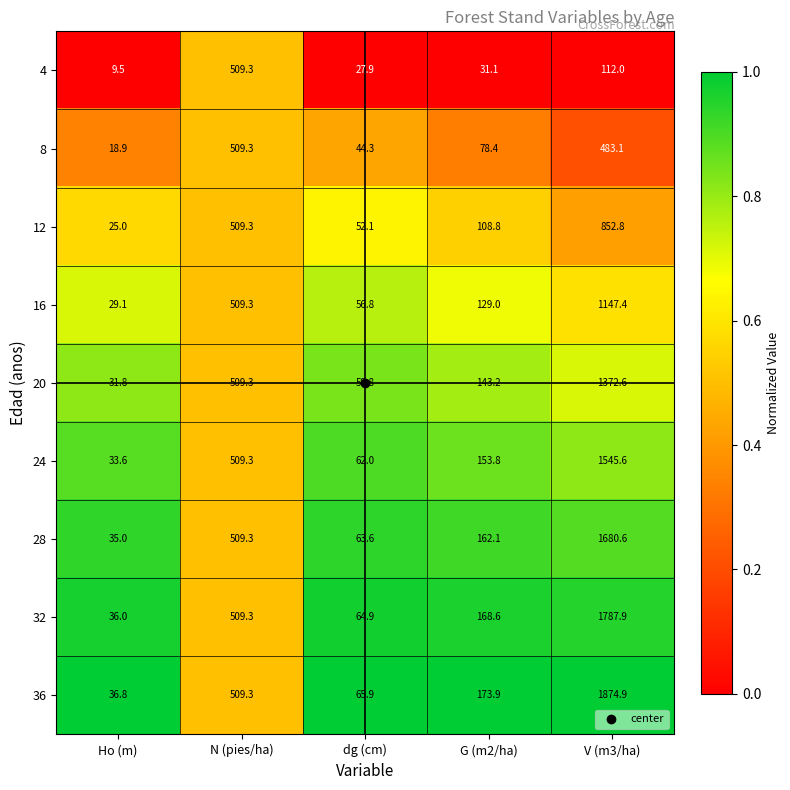

What is the sum of all 20 values?

2116.7